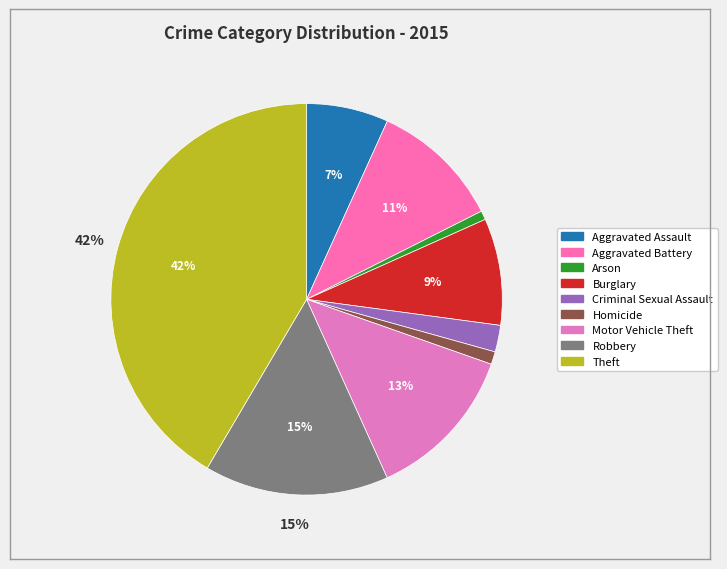

To the nearest percent, what is the average slice percentage?

11%